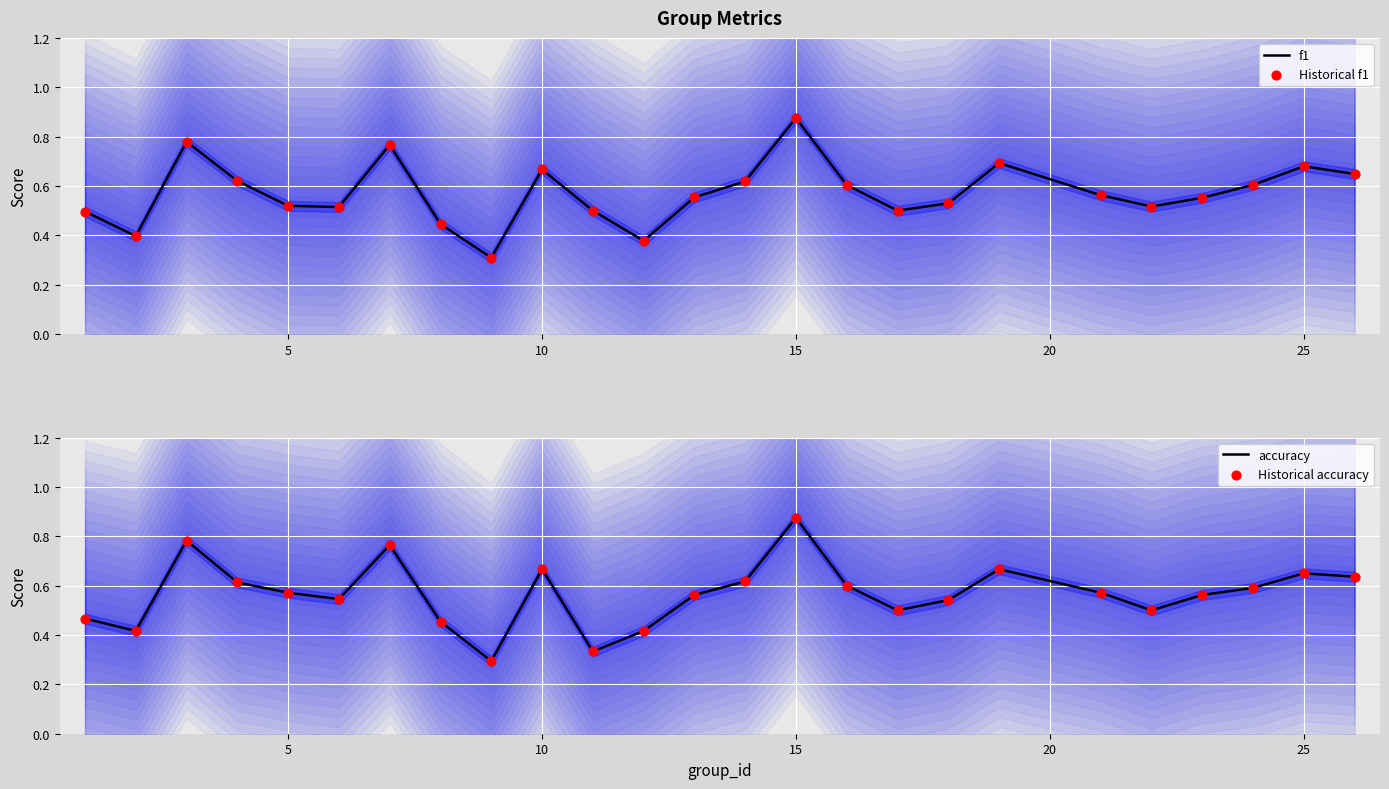

Which series has the largest total across all categories?

f1